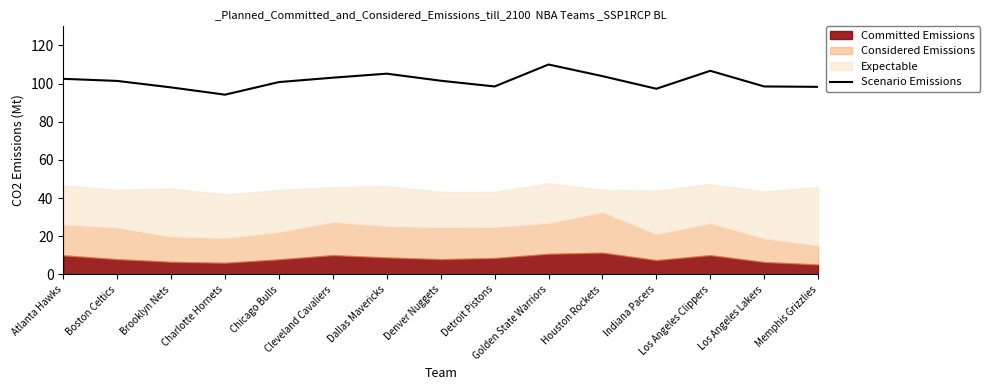

At which label does the data first exceed 101?

Atlanta Hawks